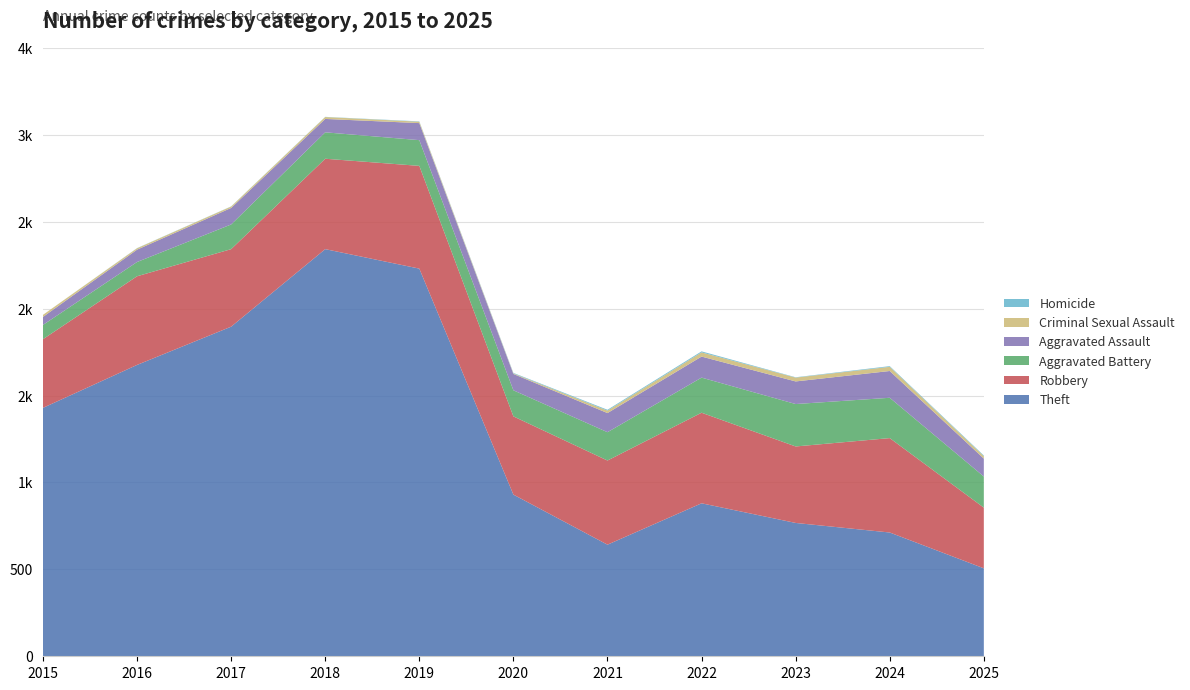

Reading left to right, list all the values displayed in this chart.

Theft: 1429	1676	1896	2342	2230	930	642	880	767	712	506
Robbery: 395	510	446	520	591	450	484	521	440	543	349
Aggravated Battery: 82	82	142	152	148	150	163	202	244	232	179
Aggravated Assault: 46	71	95	77	98	94	110	121	130	154	103
Criminal Sexual Assault: 12	8	8	11	8	3	14	24	22	24	14
Homicide: 0	1	1	1	2	3	5	6	2	4	4